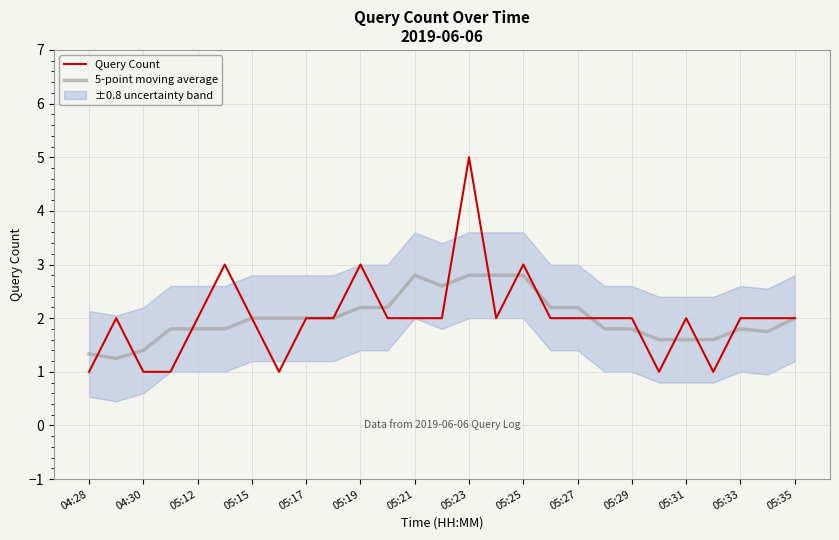

What is the value of the 5-point moving average point at the 5th from the left?

1.8